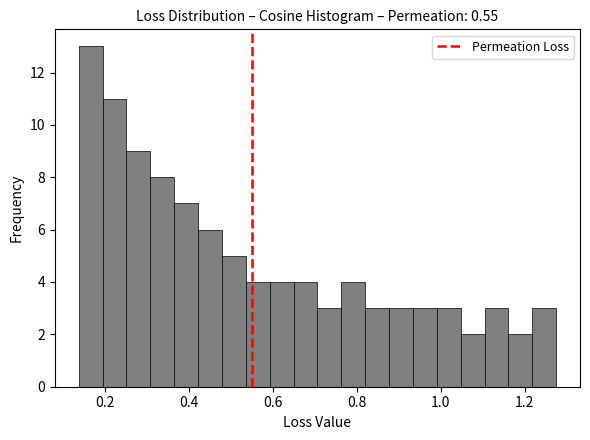

Around what value on the x-axis is the tallest bar? Give the approximate position of its centre, as read against the axis.

0.16